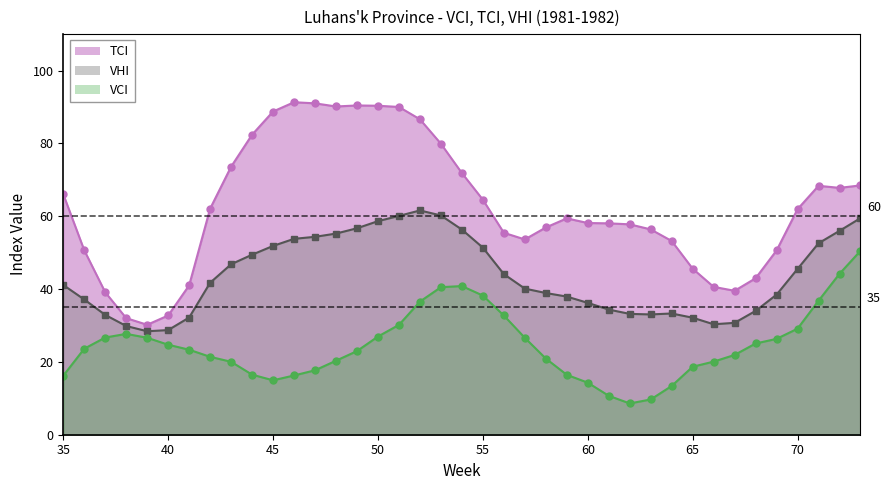

What is the difference between the maximum and second lowest values in the VCI series?

40.8